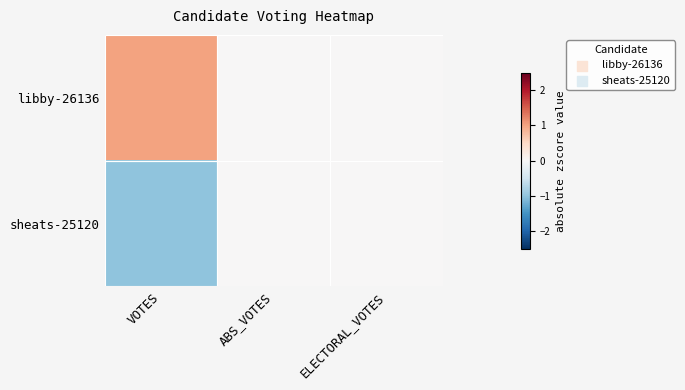

What is the spread (max minus min) of values at VOTES?

2